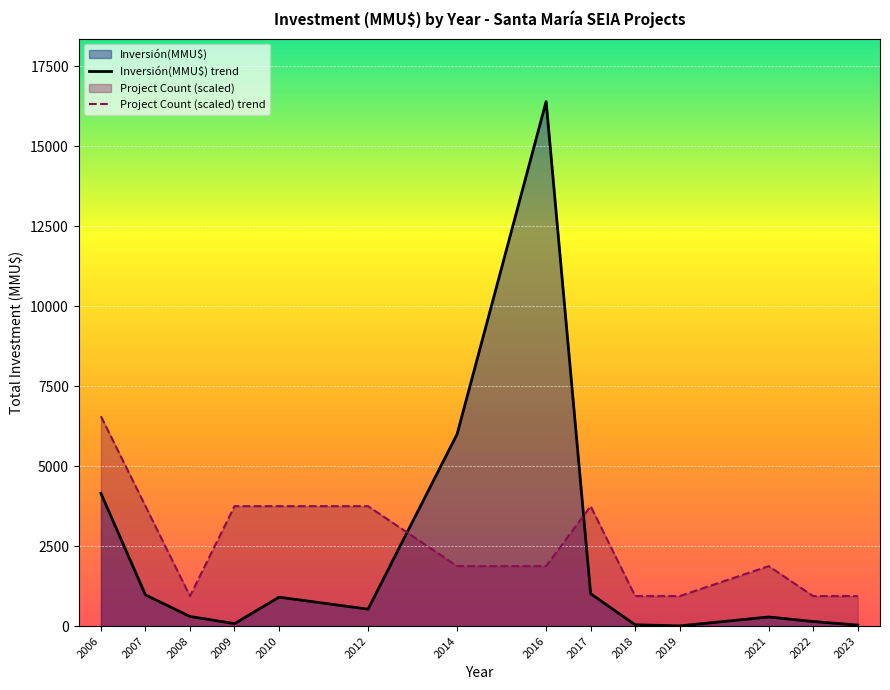

True or false: Project Count (scaled) trend and Inversión(MMU$) trend cross at least once.

True